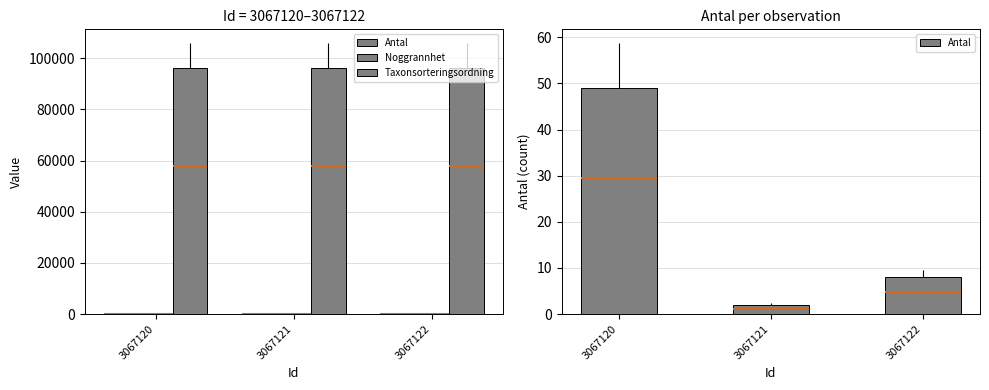

How many values in the Antal series exceed 8?

1